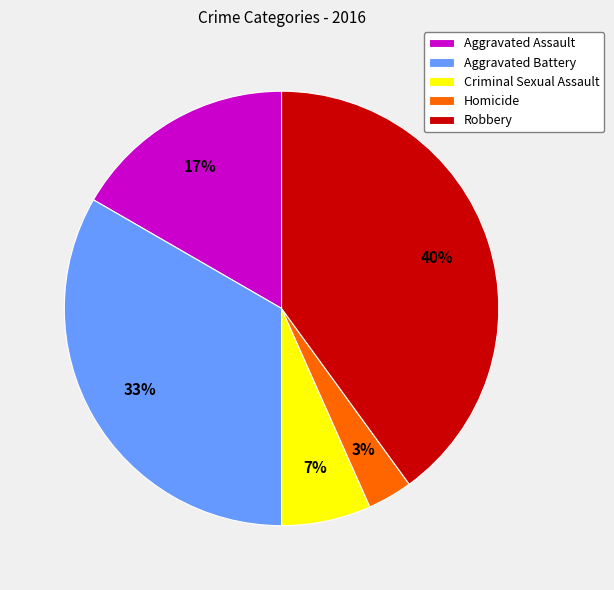

To the nearest percent, what percentage of the pie is Robbery?

40%